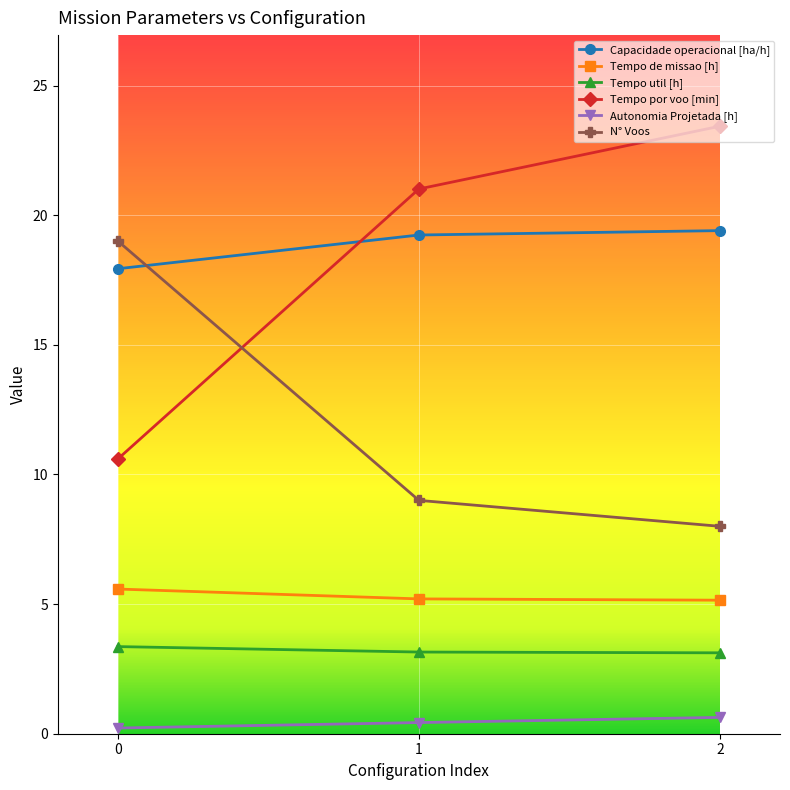

Does the chart display data point markers on the line(s)?

Yes